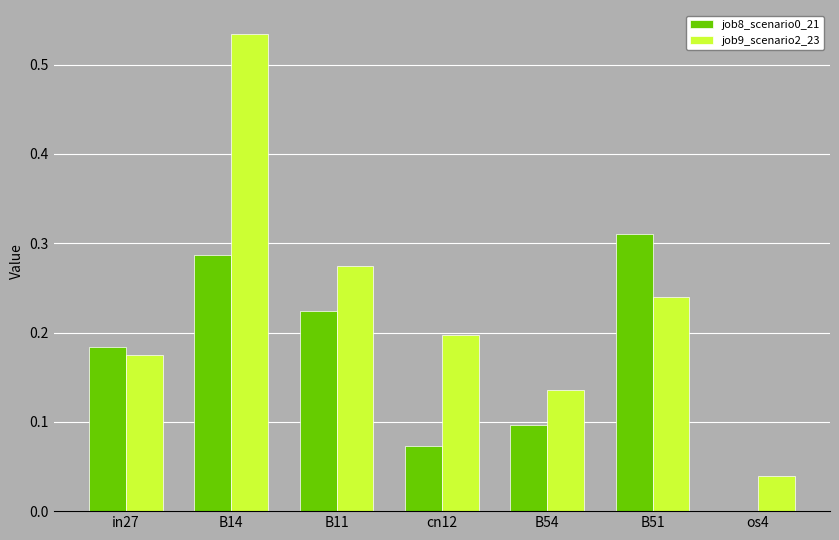

What is the sum of the job8_scenario0_21 values at B54 and B51?

0.4